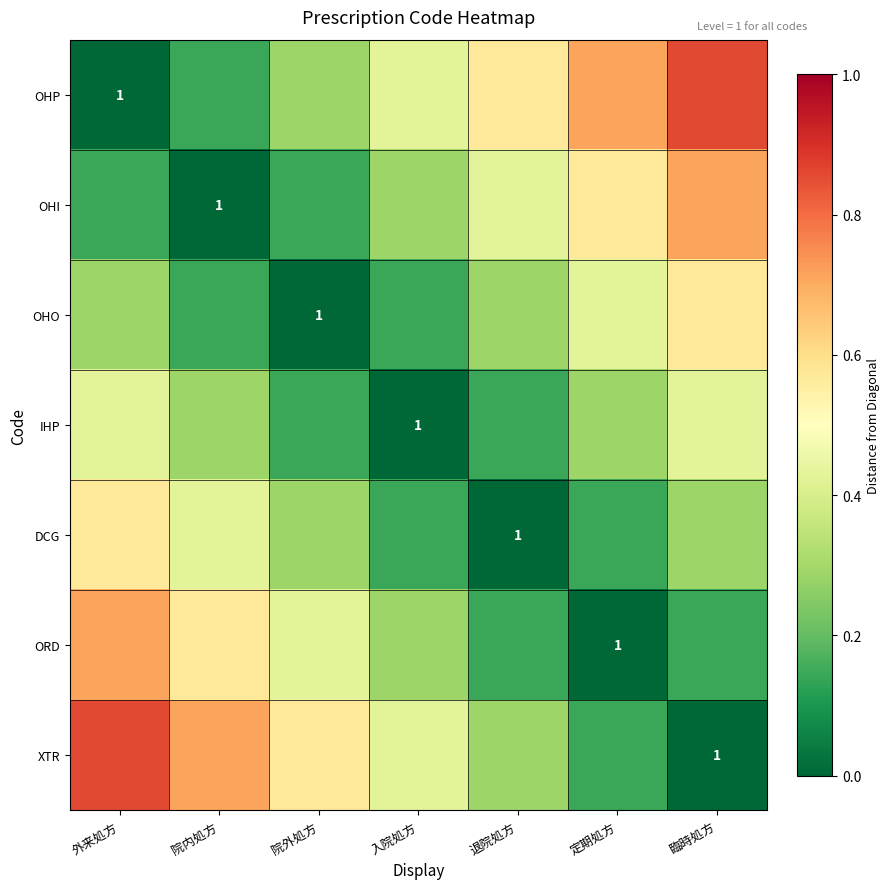

Which category has the highest value in the DCG series?

外来処方